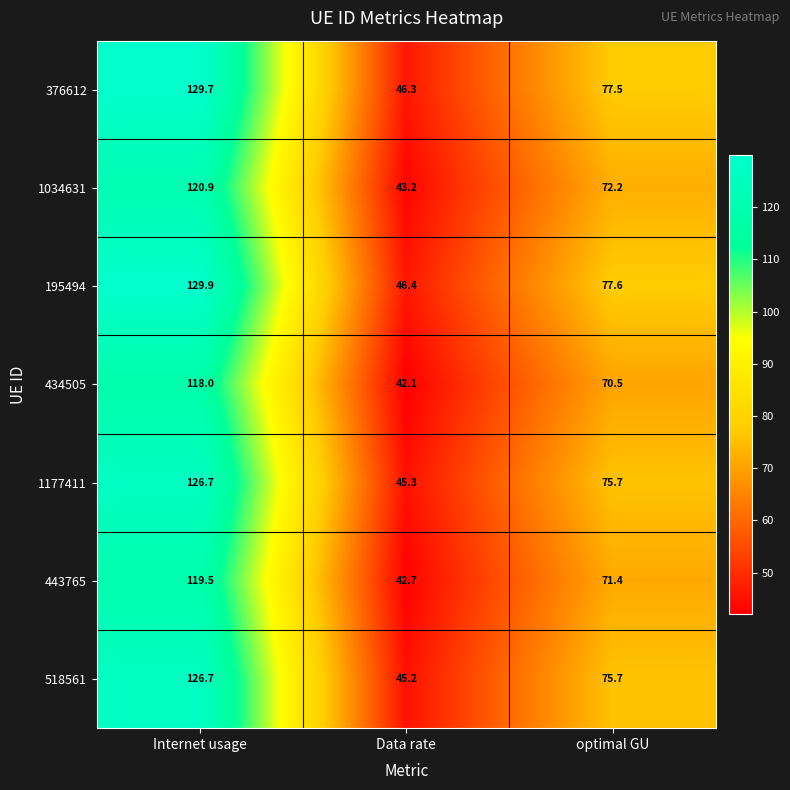

The value of 1034631 at Internet usage is 184.7. True or false?

False